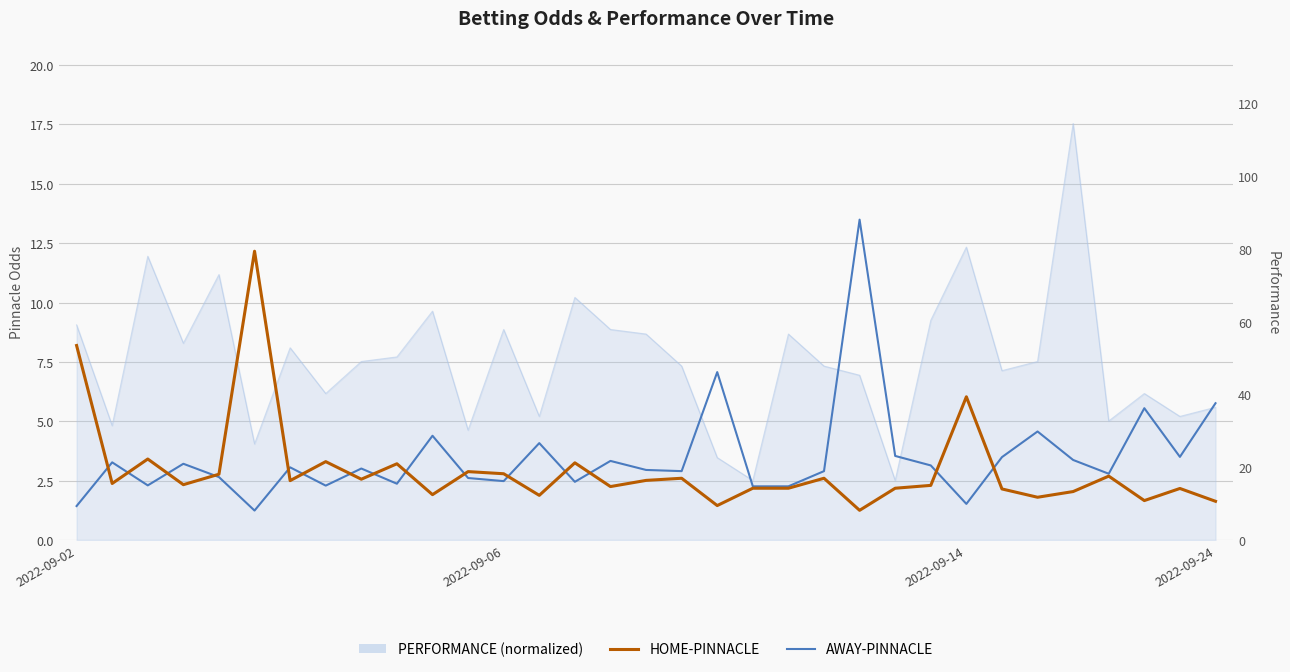

Which series has the largest range (max minus min)?

AWAY-PINNACLE